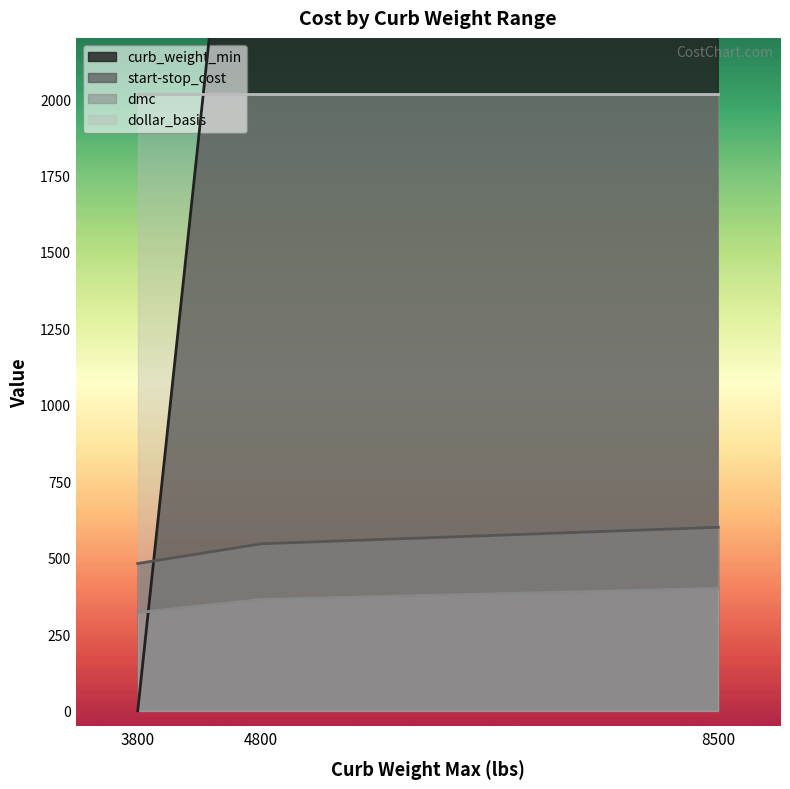

Which label corresponds to the largest value in the chart?

8500